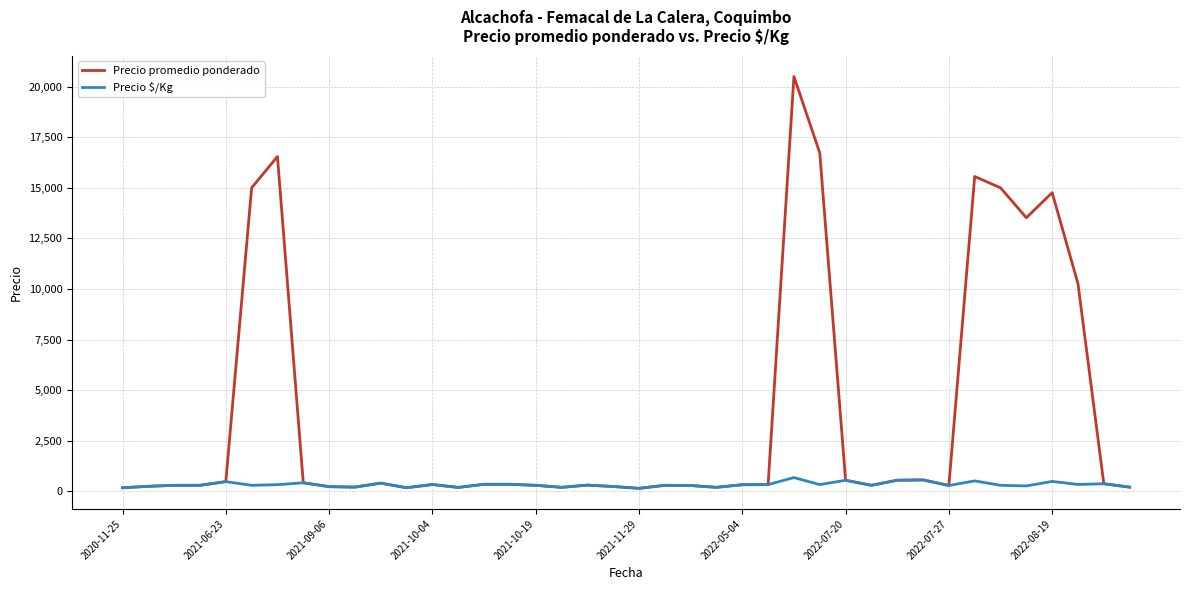

Which series has the widest spread of values?

Precio promedio ponderado